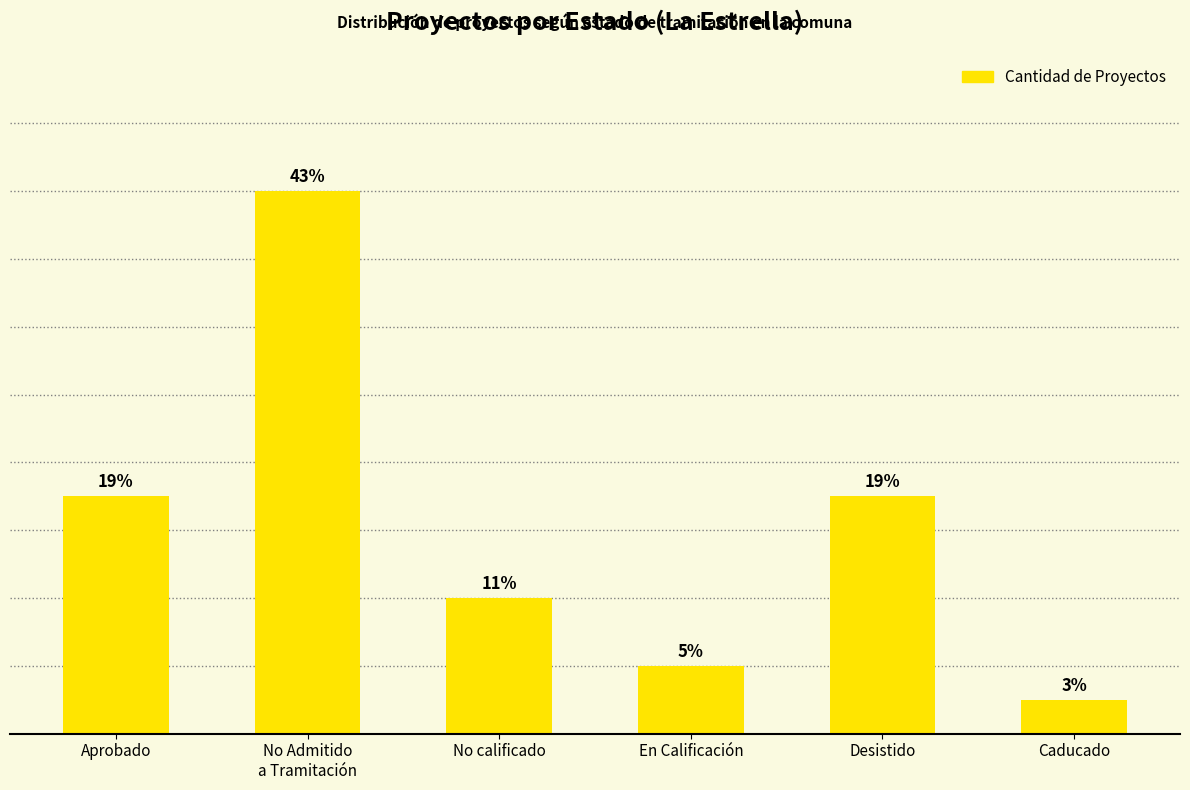

Are the bars horizontal?

No